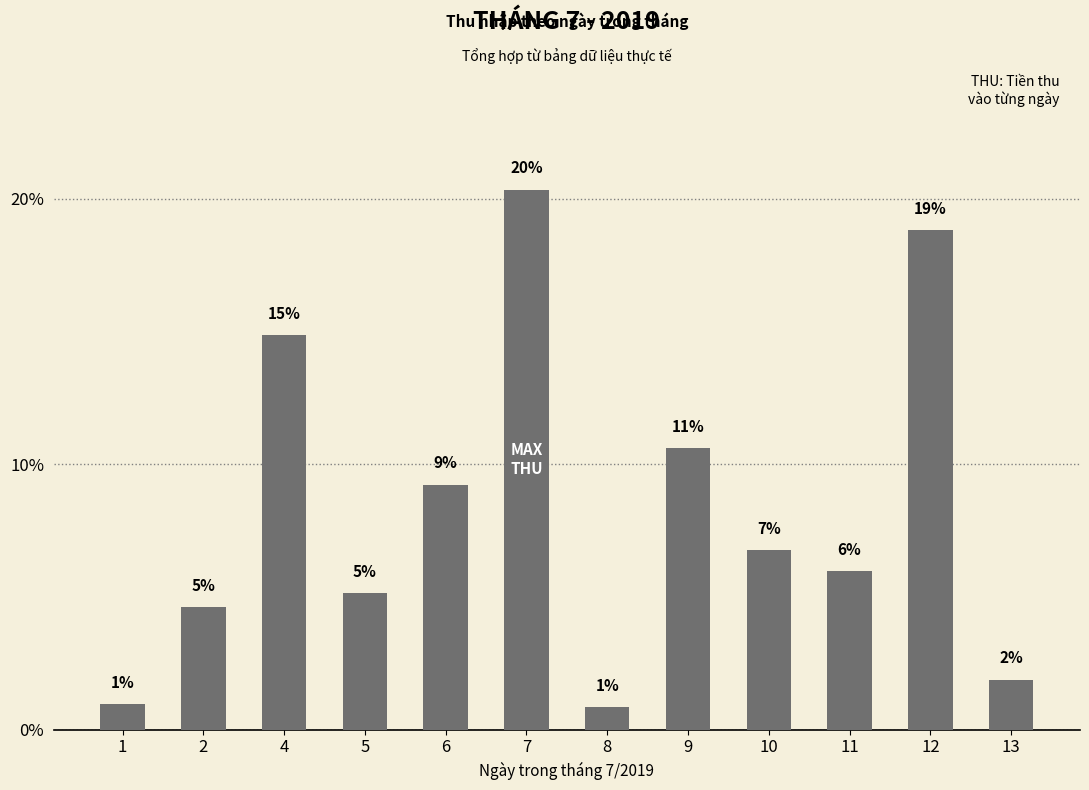

What is the difference between the second highest and second lowest values?

17.8